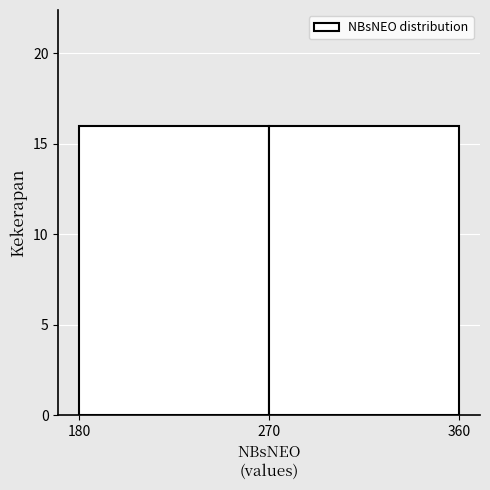

Reading left to right, list every bar in this chart as the range it spans on the x-axis followed by its height. The values are not printed on the chart, so give them approximately, as read against the axis.

180 to 270: 16
270 to 360: 16